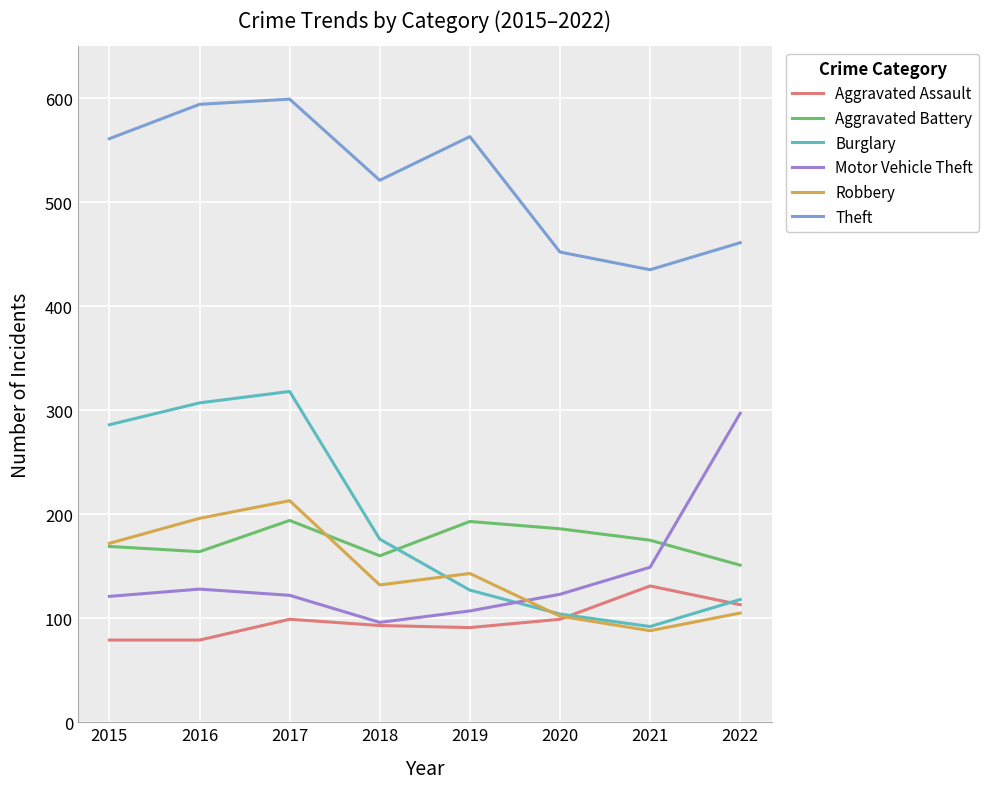

Which category has the highest value in the Robbery series?

2017